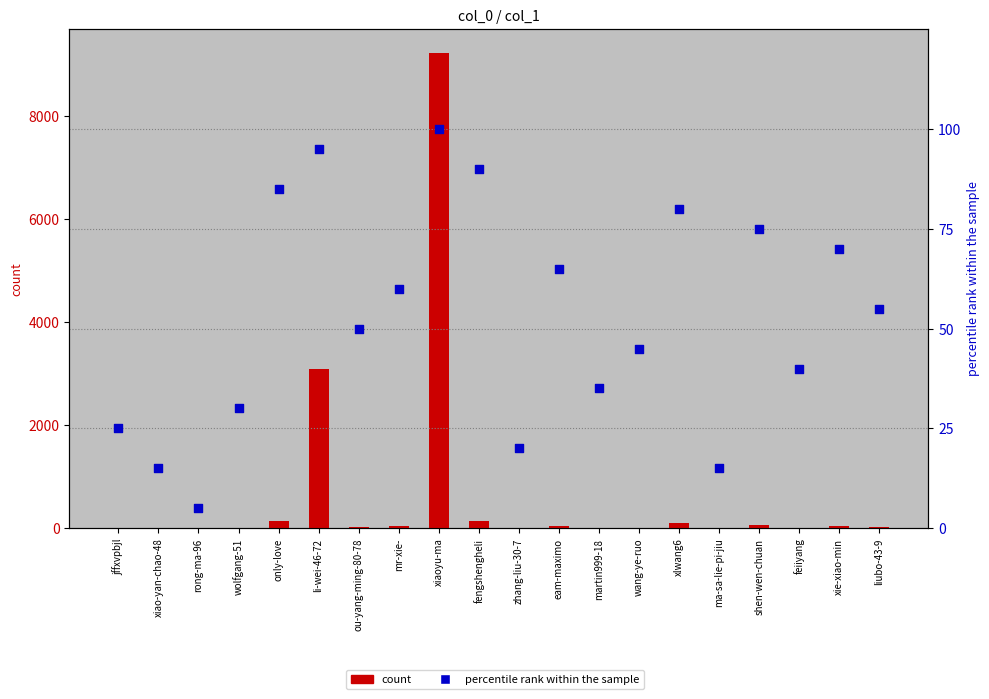

Which series has the largest total across all categories?

count